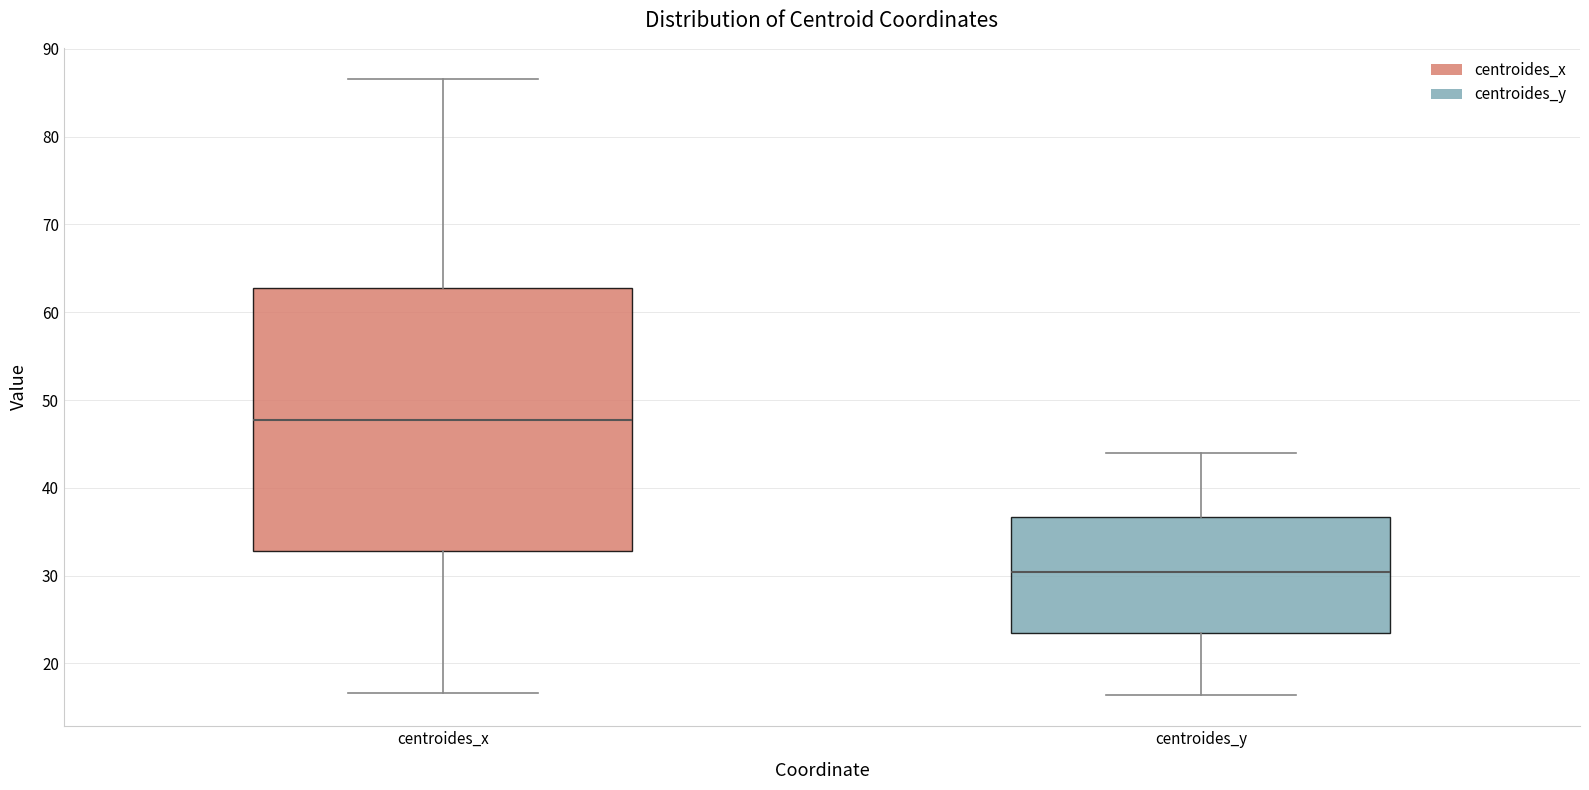

Comparing the boxes themselves (not the whiskers), which one is the tallest?

centroides_x